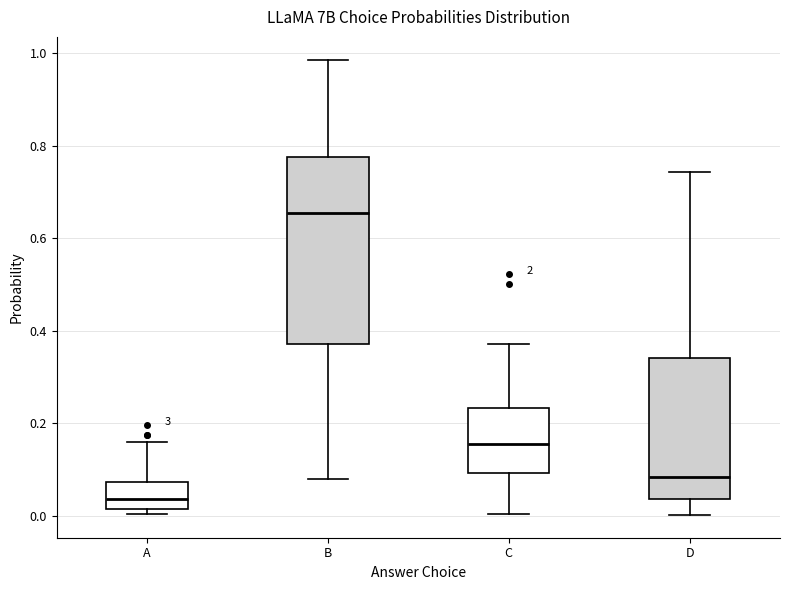

Reading left to right, read every box against the y-axis: the position of its median line, the range the box covers, and the ends of its whiskers. The values are not printed on the chart, so give them approximately, as read against the axis.

A: median 0.04, box 0.02 to 0.08, whiskers 0.00 to 0.16
B: median 0.66, box 0.38 to 0.78, whiskers 0.08 to 0.98
C: median 0.16, box 0.10 to 0.24, whiskers 0.00 to 0.38
D: median 0.08, box 0.04 to 0.34, whiskers 0.00 to 0.74